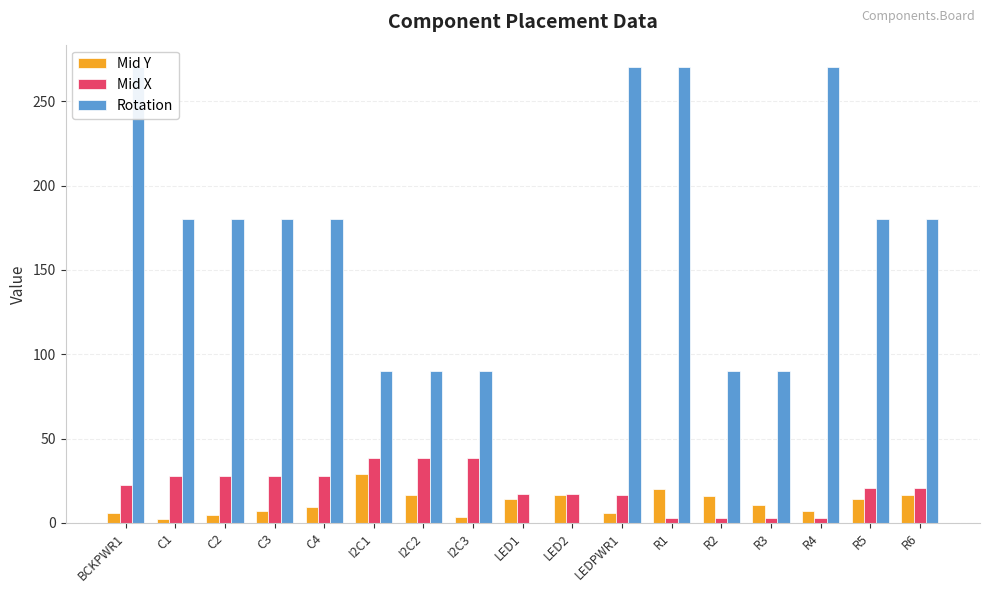

How many values in the Mid Y series are below 10?

8